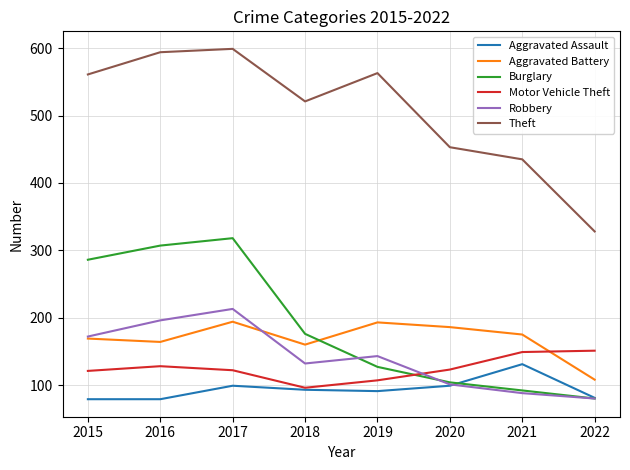

Where is Theft nearest to the value 463?

2020